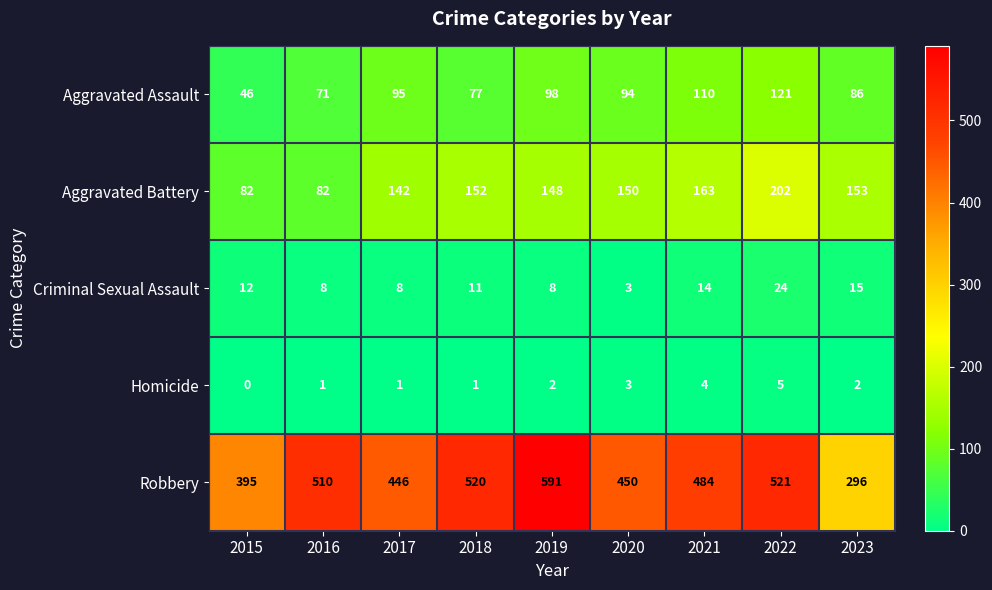

What is the sum of all Criminal Sexual Assault values?

103